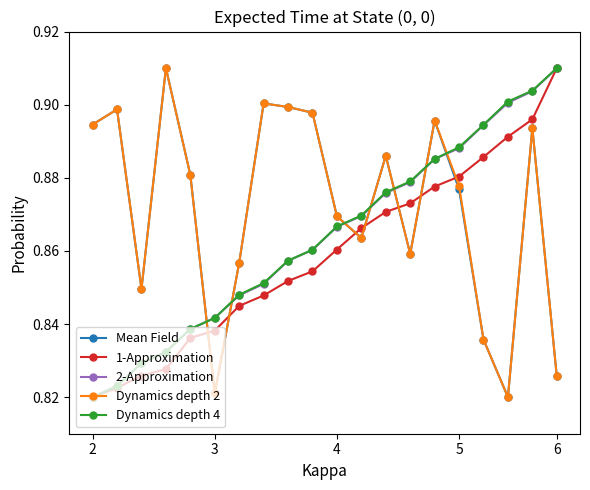

Which series ends up on top after the final intersection of Mean Field and Dynamics depth 4?

Dynamics depth 4